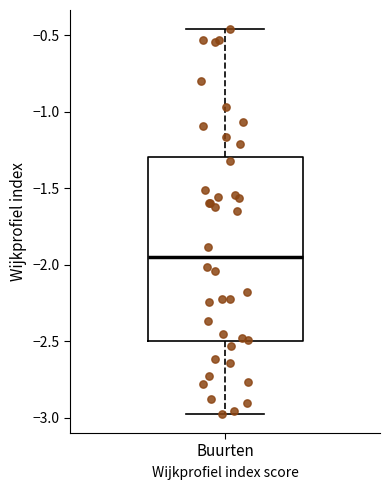

Read this box plot against the y-axis: the position of the median line, the range covered by the box, and the ends of both whiskers. The values are not printed on the chart, so give them approximately, as read against the axis.

median -1.95, box -2.50 to -1.30, whiskers -2.95 to -0.45